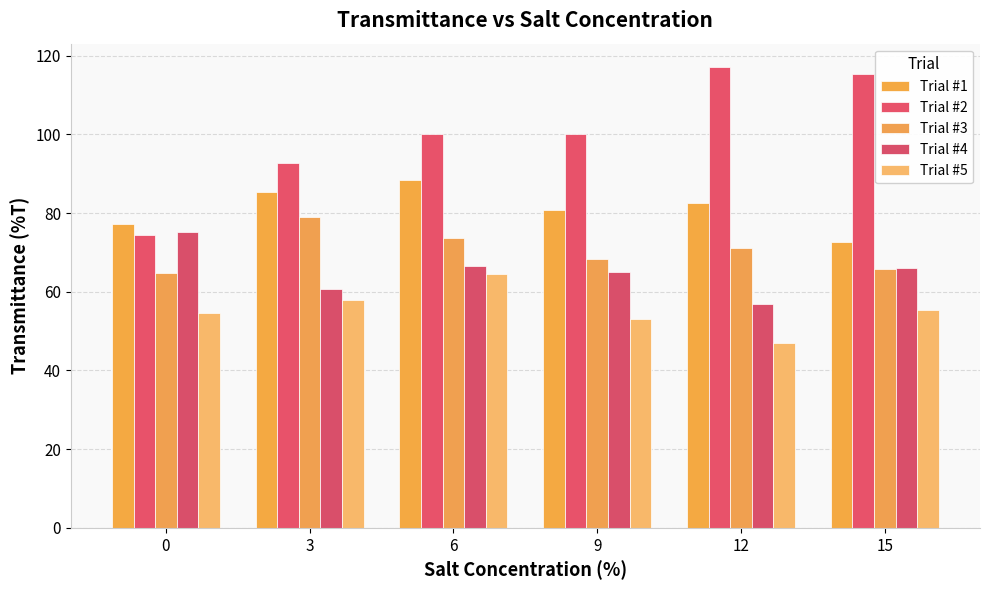

What is the value of the Trial #4 bar at the 5th from the left?

56.9